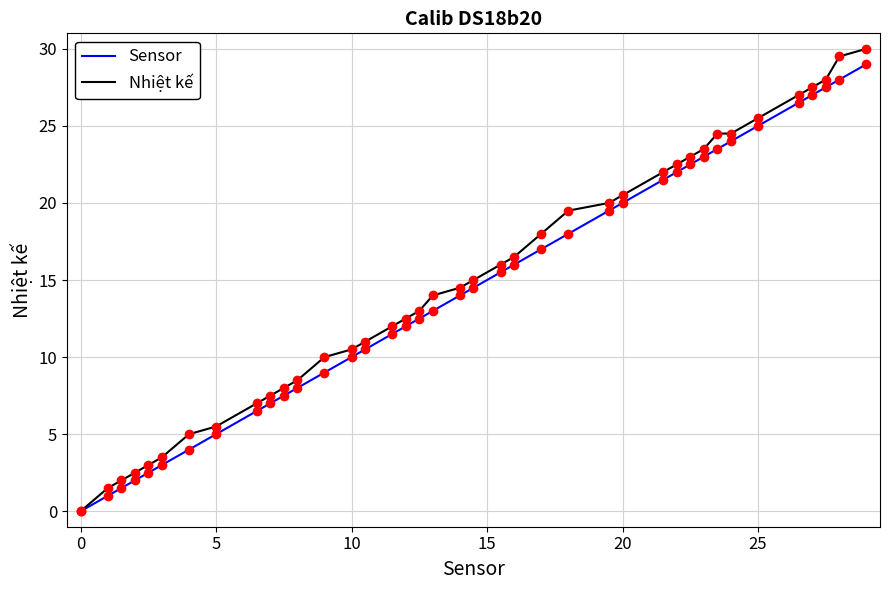

Which series has the largest range (max minus min)?

Nhiệt kế